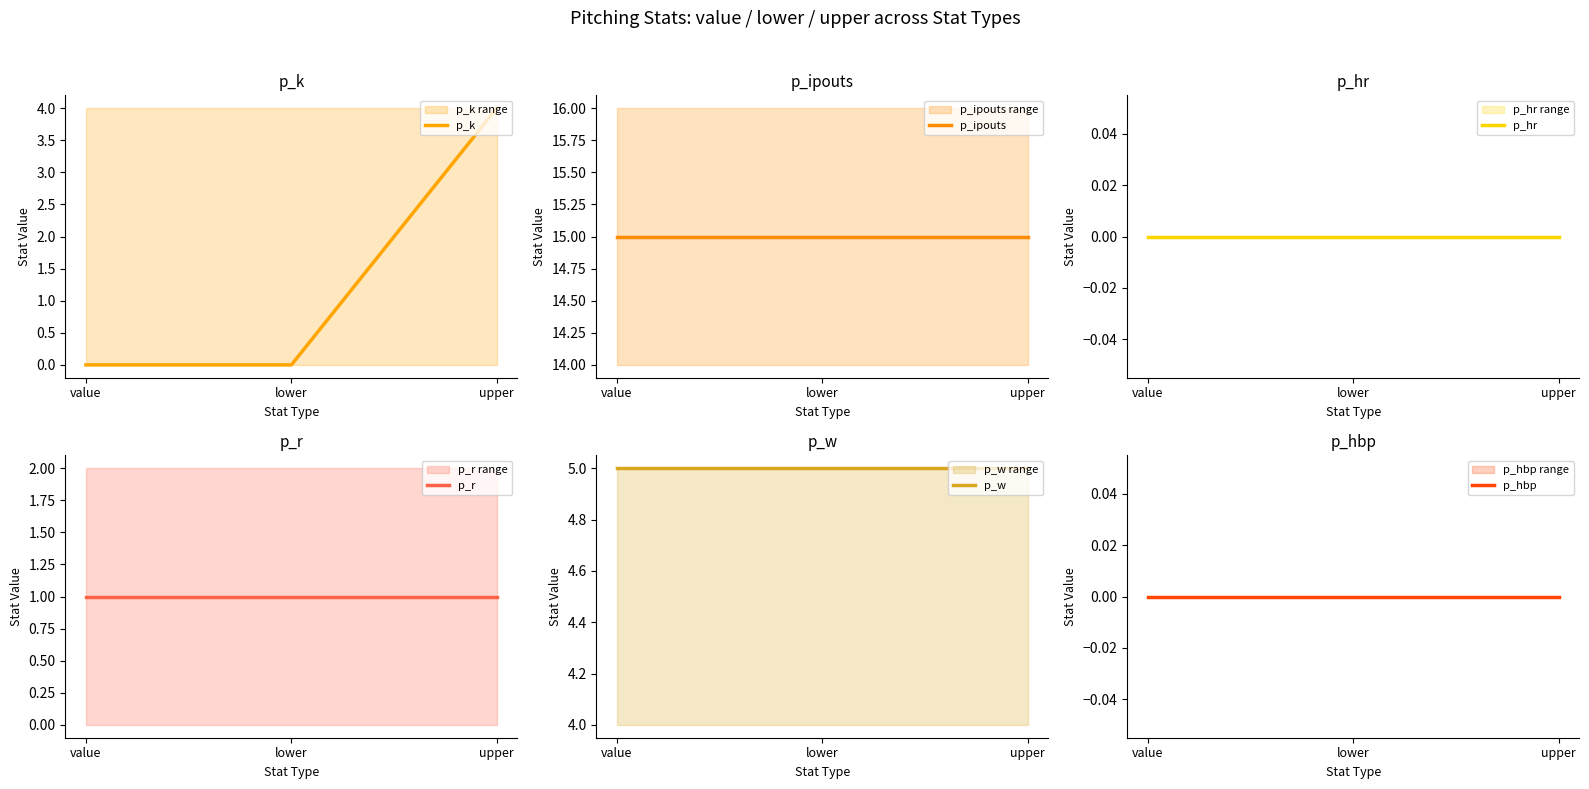

Which series has the largest range (max minus min)?

p_k